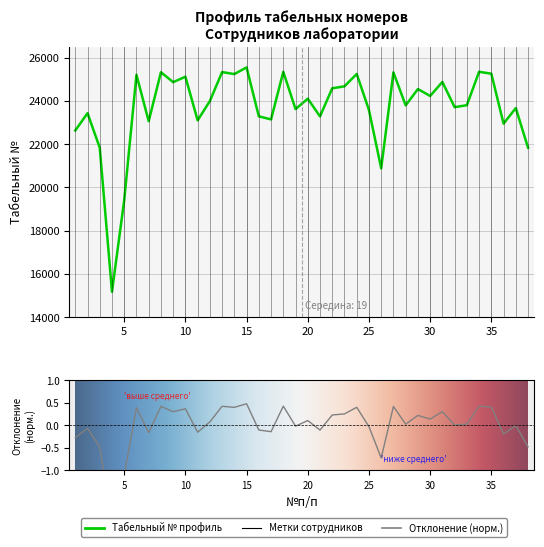

Count the number of categories in the chart.

38